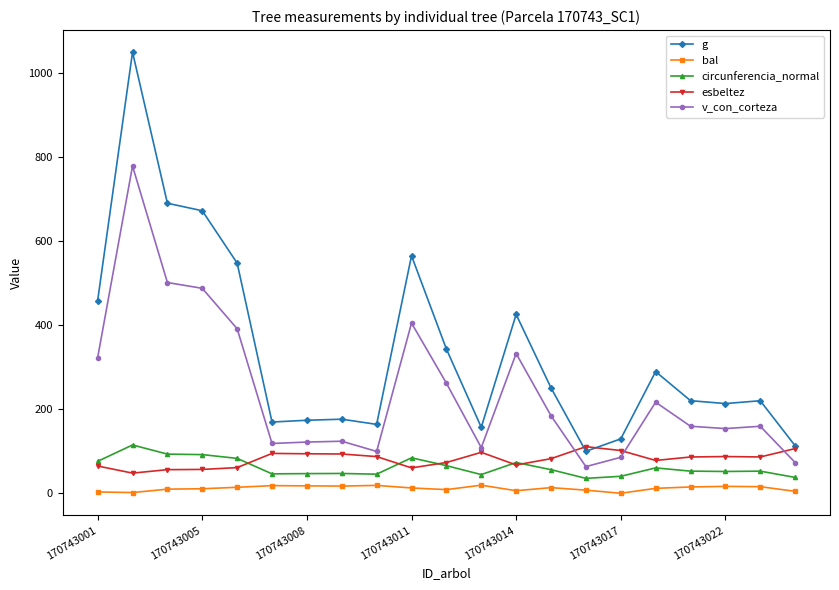

What is the value of the v_con_corteza point at the 9th from the left?

99.4